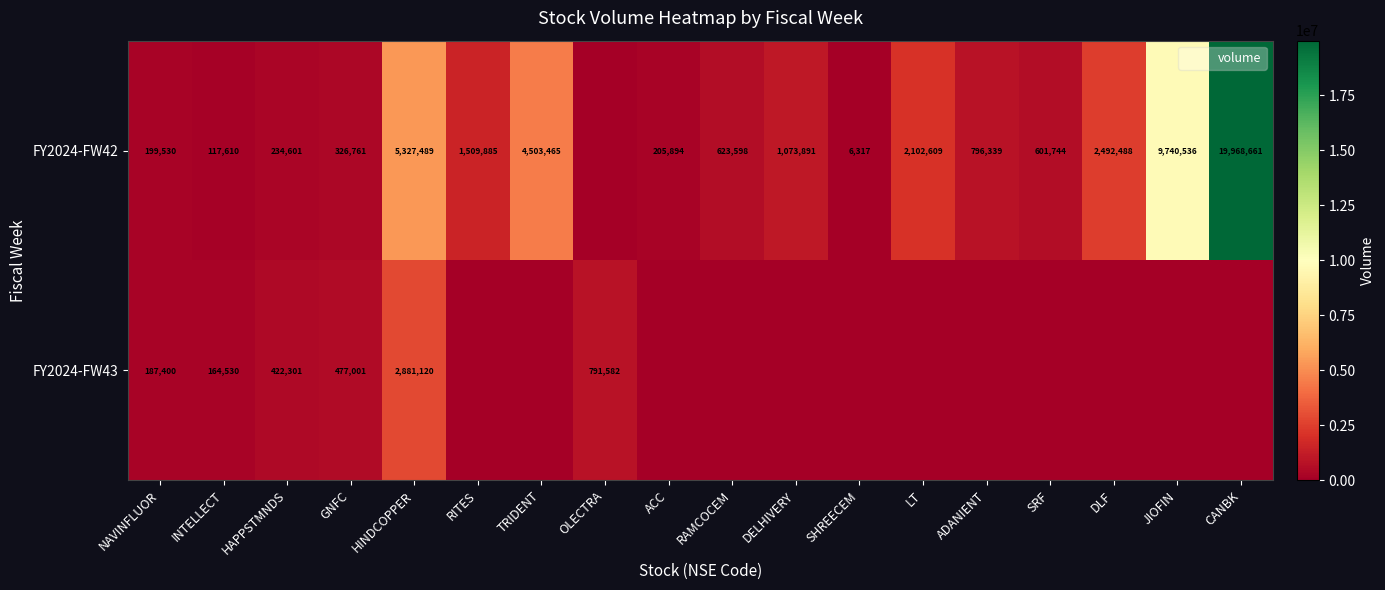

What is the spread (max minus min) of values at HAPPSTMNDS?

187700